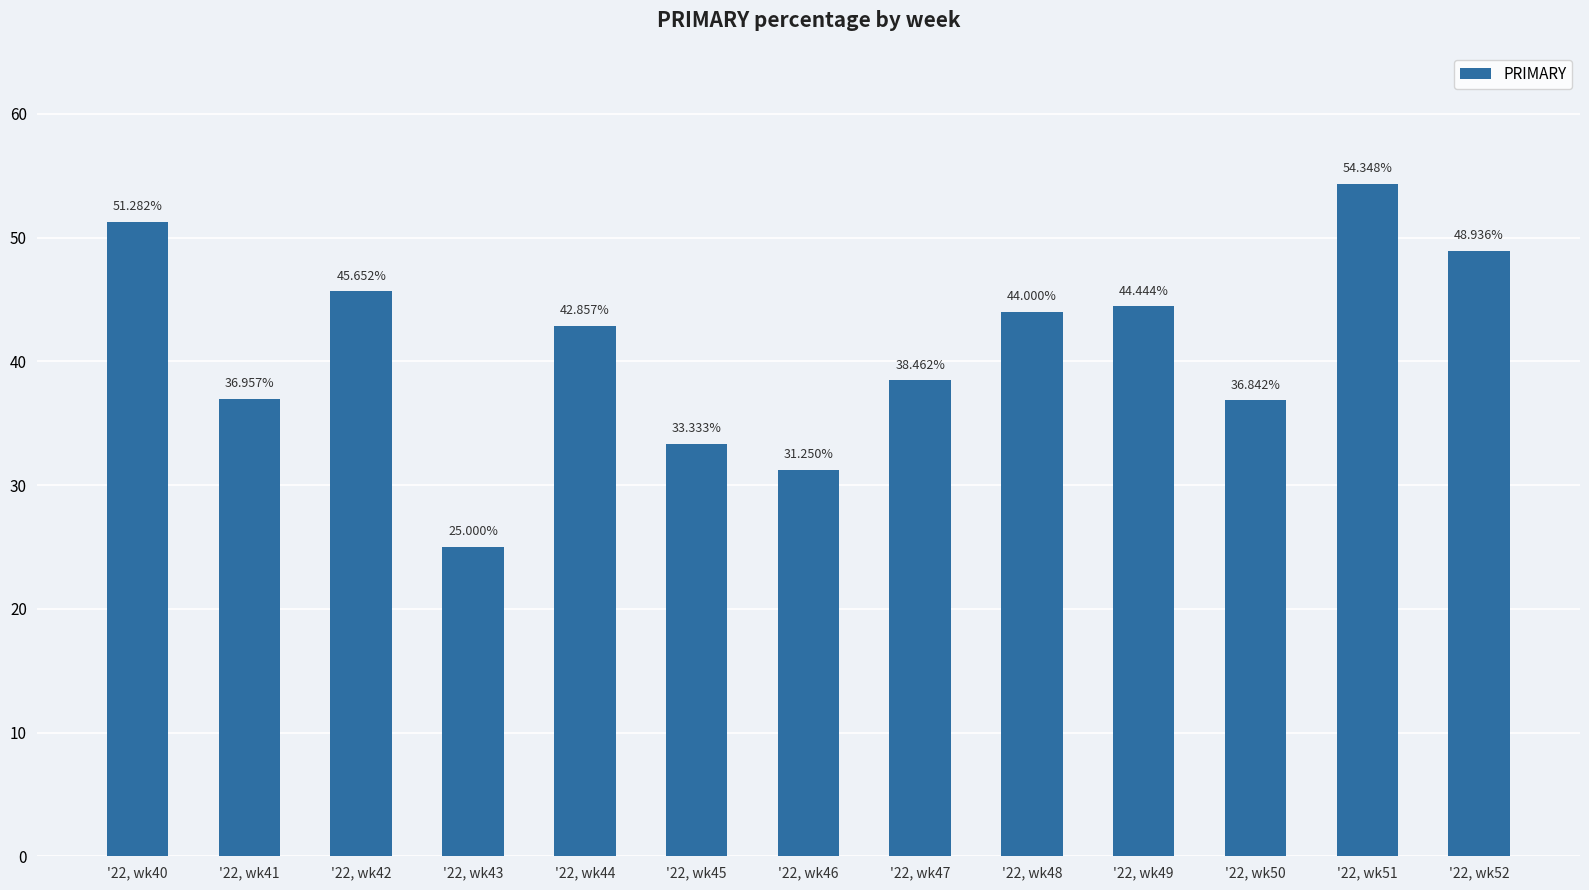

What is the greatest value displayed?

54.3